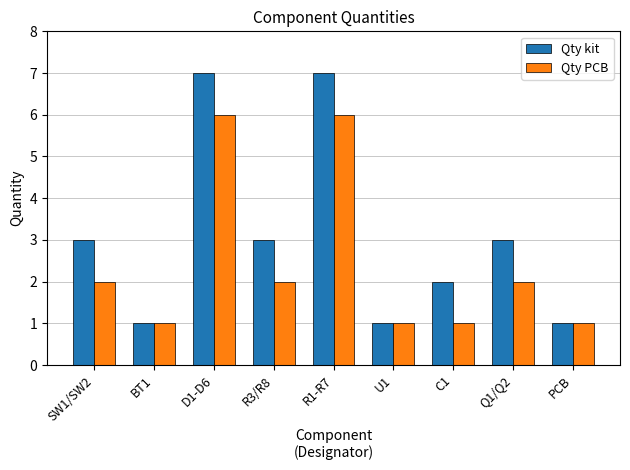

What is the maximum value shown in the chart?

7